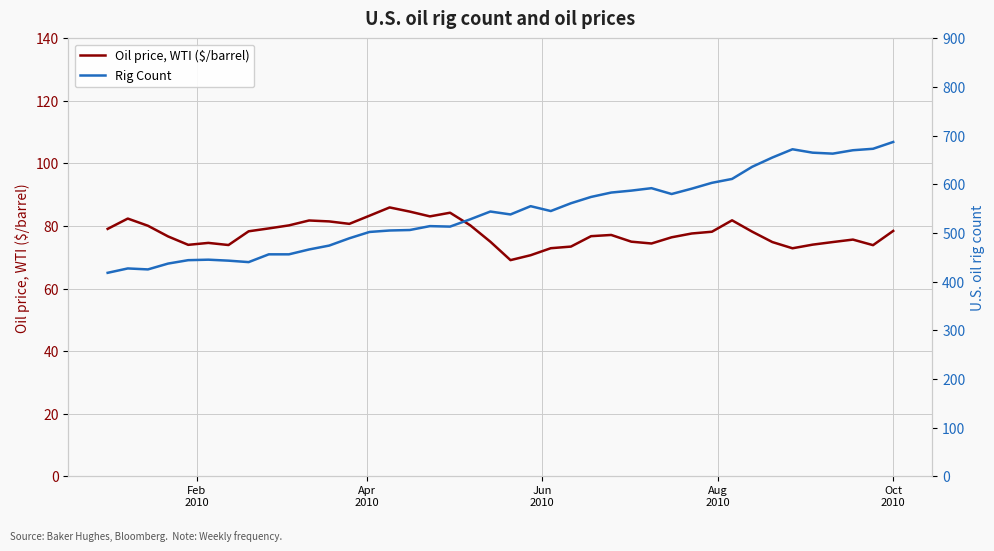

How many interior local valleys does the Rig Count series have?

7